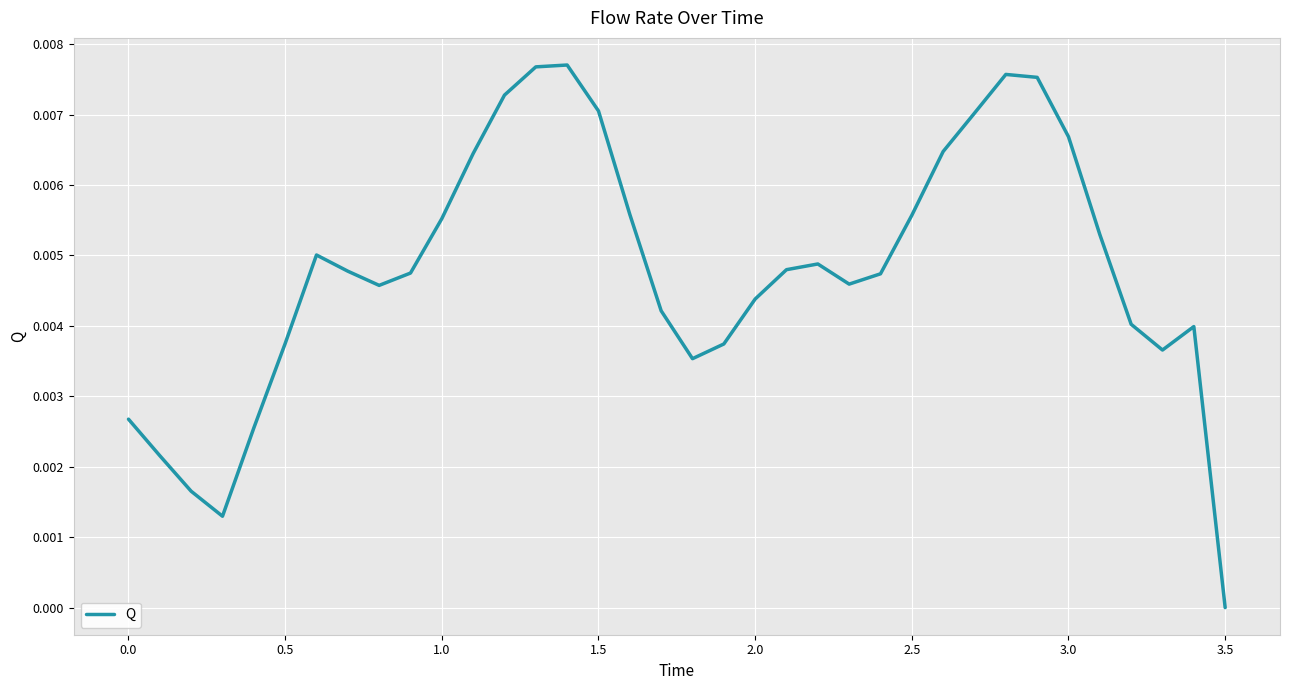

What is the sum of all values?

0.2